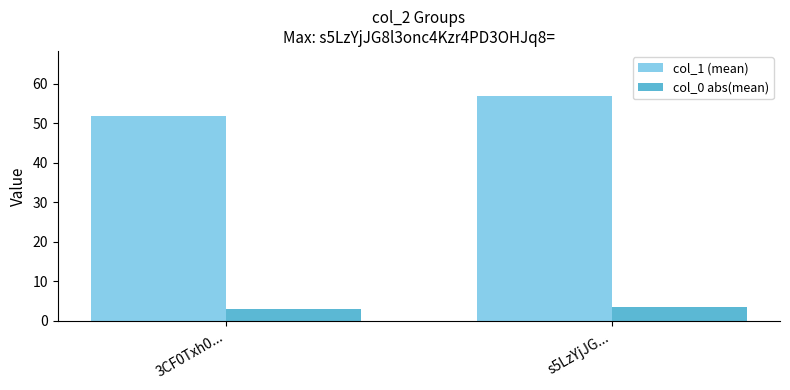

At which label does col_1 (mean) reach its peak?

s5LzYjJG...